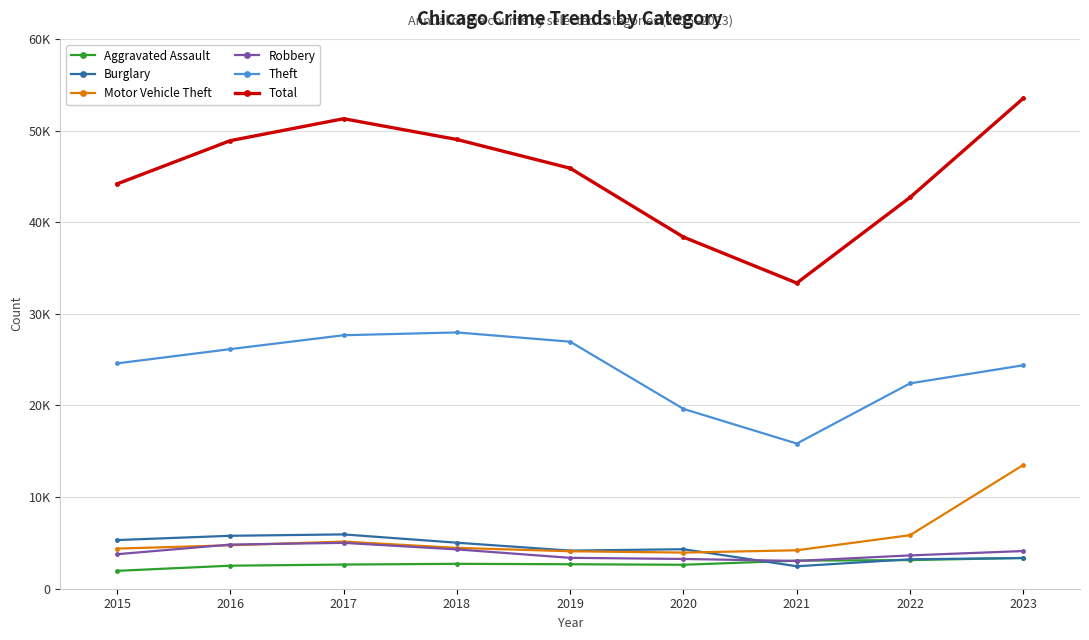

What are all the series names shown in the legend?

Aggravated Assault, Burglary, Motor Vehicle Theft, Robbery, Theft, Total